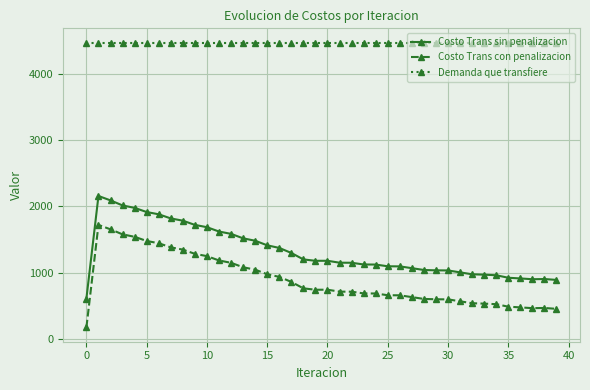

What is the minimum value shown in the chart?

172.0